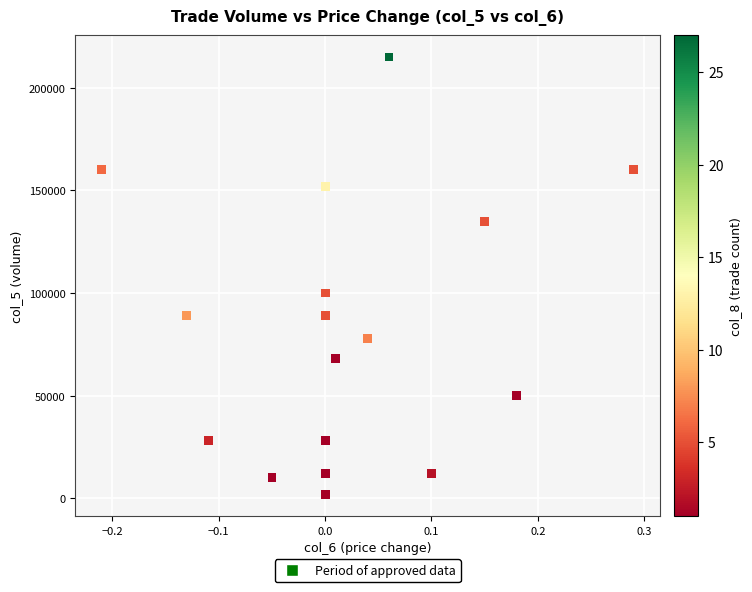

What is the range of Y values (max minus min)?

213000